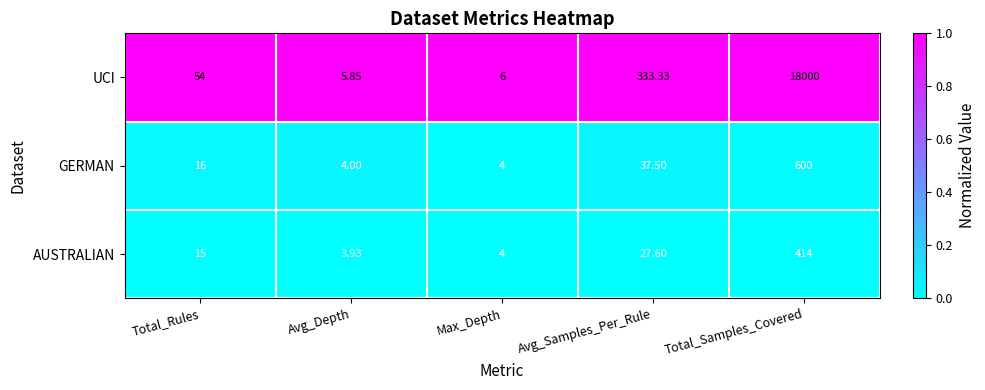

At which label is GERMAN closest to 302?

Avg_Samples_Per_Rule